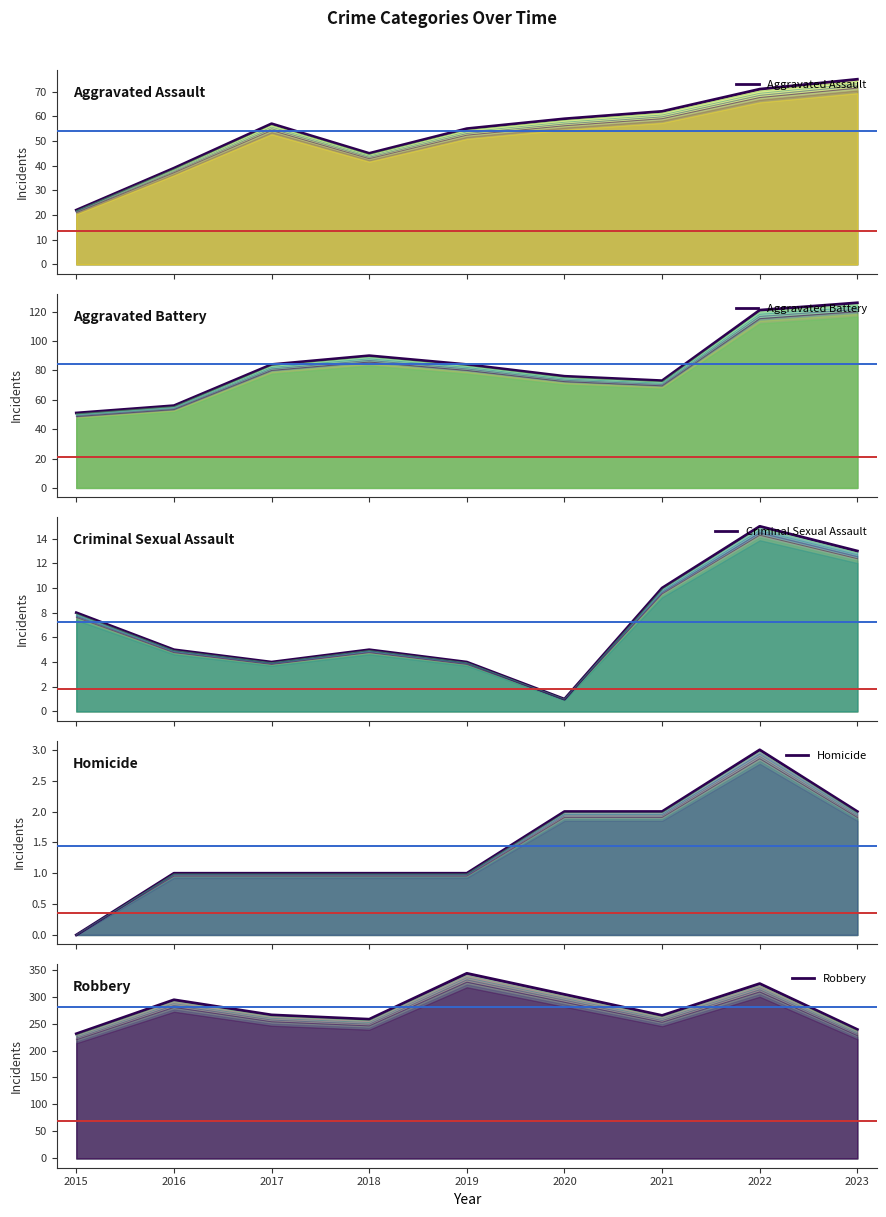

Between 2019 and 2022, which series saw the biggest shift?

Aggravated Battery